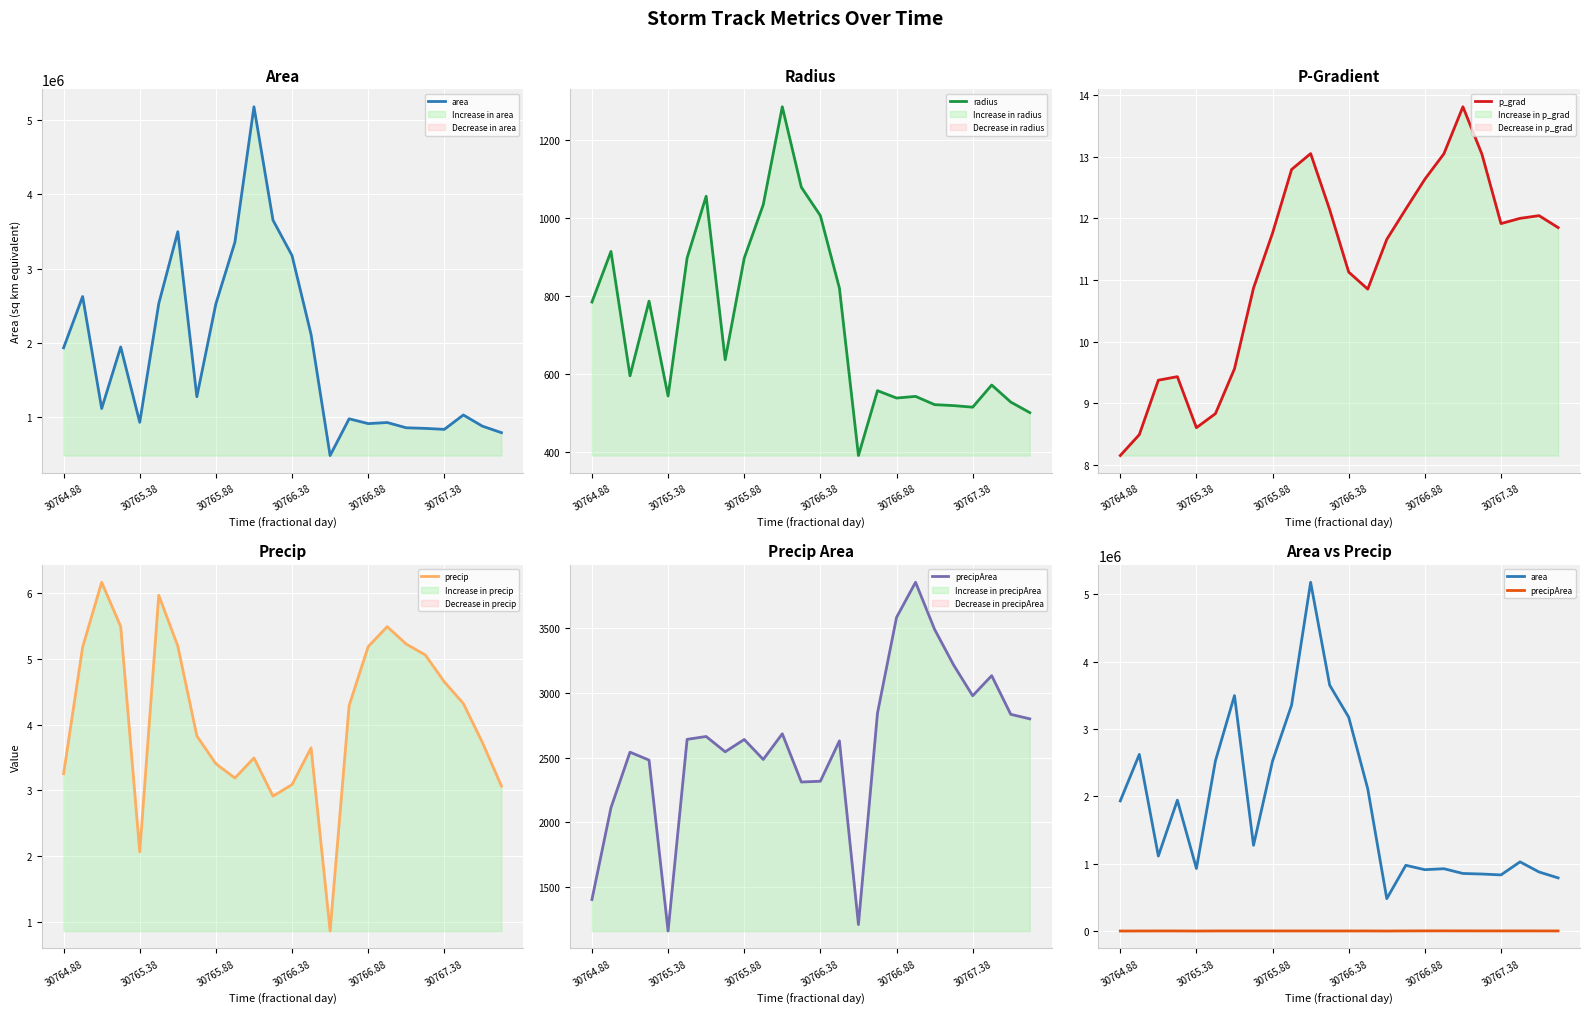

Where is the first local minimum for precip?

30765.38